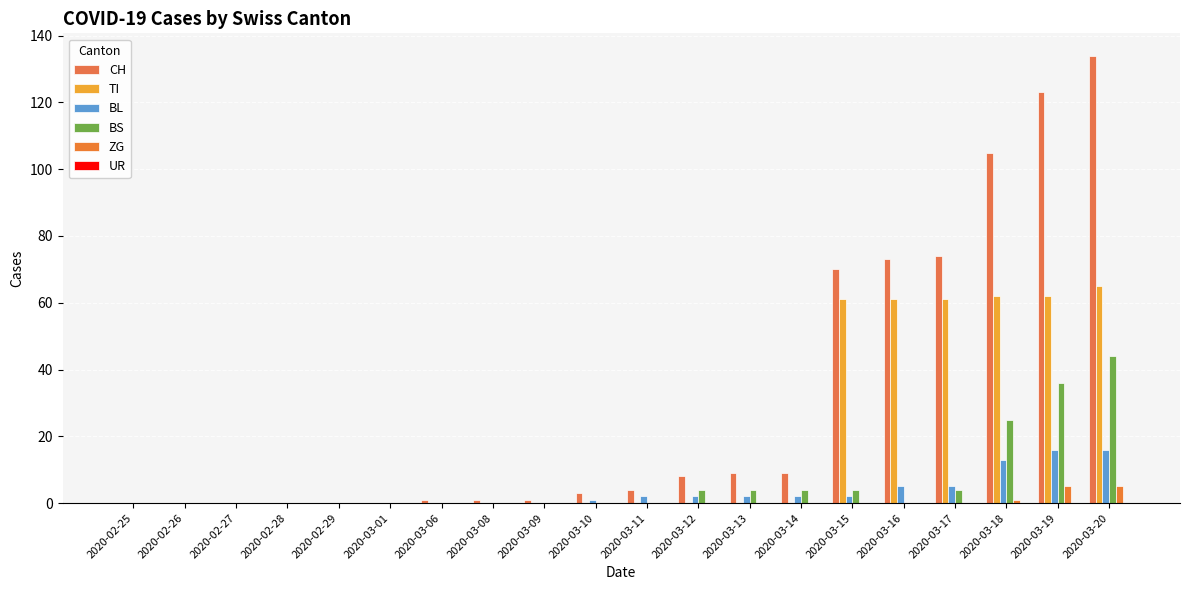

Reading left to right, transcribe all the data shown in this chart.

CH: 2020-02-25=0	2020-02-26=0	2020-02-27=0	2020-02-28=0	2020-02-29=0	2020-03-01=0	2020-03-06=1	2020-03-08=1	2020-03-09=1	2020-03-10=3	2020-03-11=4	2020-03-12=8	2020-03-13=9	2020-03-14=9	2020-03-15=70	2020-03-16=73	2020-03-17=74	2020-03-18=105	2020-03-19=123	2020-03-20=134
TI: 2020-02-25=0	2020-02-26=0	2020-02-27=0	2020-02-28=0	2020-02-29=0	2020-03-01=0	2020-03-06=0	2020-03-08=0	2020-03-09=0	2020-03-10=0	2020-03-11=0	2020-03-12=0	2020-03-13=0	2020-03-14=0	2020-03-15=61	2020-03-16=61	2020-03-17=61	2020-03-18=62	2020-03-19=62	2020-03-20=65
BL: 2020-02-25=0	2020-02-26=0	2020-02-27=0	2020-02-28=0	2020-02-29=0	2020-03-01=0	2020-03-06=0	2020-03-08=0	2020-03-09=0	2020-03-10=1	2020-03-11=2	2020-03-12=2	2020-03-13=2	2020-03-14=2	2020-03-15=2	2020-03-16=5	2020-03-17=5	2020-03-18=13	2020-03-19=16	2020-03-20=16
BS: 2020-02-25=0	2020-02-26=0	2020-02-27=0	2020-02-28=0	2020-02-29=0	2020-03-01=0	2020-03-06=0	2020-03-08=0	2020-03-09=0	2020-03-10=0	2020-03-11=0	2020-03-12=4	2020-03-13=4	2020-03-14=4	2020-03-15=4	2020-03-16=0	2020-03-17=4	2020-03-18=25	2020-03-19=36	2020-03-20=44
ZG: 2020-02-25=0	2020-02-26=0	2020-02-27=0	2020-02-28=0	2020-02-29=0	2020-03-01=0	2020-03-06=0	2020-03-08=0	2020-03-09=0	2020-03-10=0	2020-03-11=0	2020-03-12=0	2020-03-13=0	2020-03-14=0	2020-03-15=0	2020-03-16=0	2020-03-17=0	2020-03-18=1	2020-03-19=5	2020-03-20=5
UR: 2020-02-25=0	2020-02-26=0	2020-02-27=0	2020-02-28=0	2020-02-29=0	2020-03-01=0	2020-03-06=0	2020-03-08=0	2020-03-09=0	2020-03-10=0	2020-03-11=0	2020-03-12=0	2020-03-13=0	2020-03-14=0	2020-03-15=0	2020-03-16=0	2020-03-17=0	2020-03-18=0	2020-03-19=0	2020-03-20=0